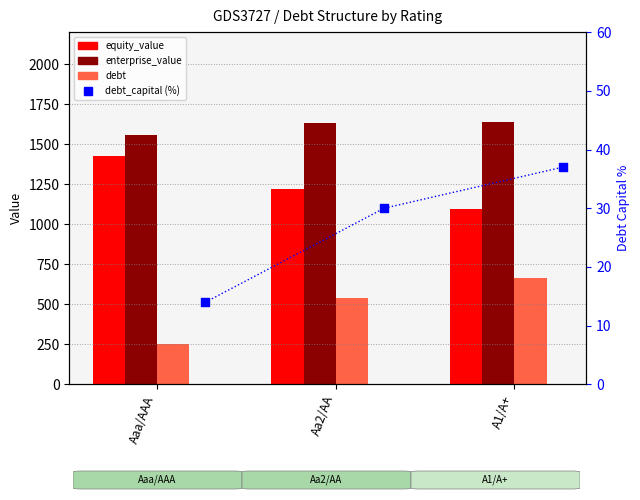

Which series has the largest Y range (max minus min)?

debt